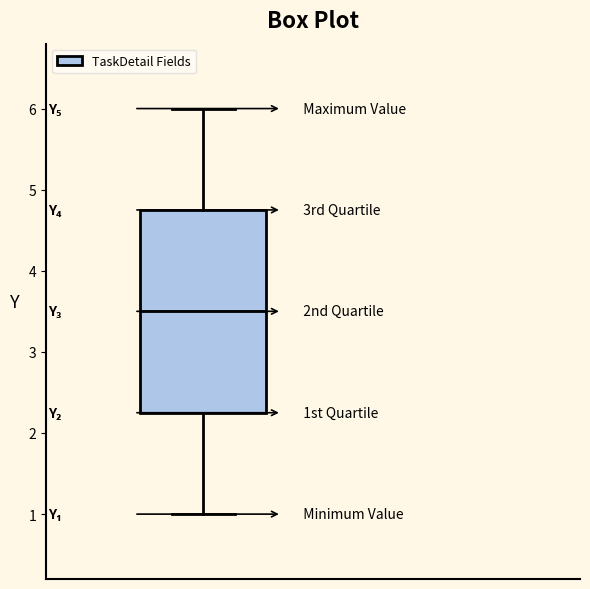

Where does the upper whisker of the box end on the y-axis? The values are not printed on the chart, so give them approximately, as read against the axis.

6.0